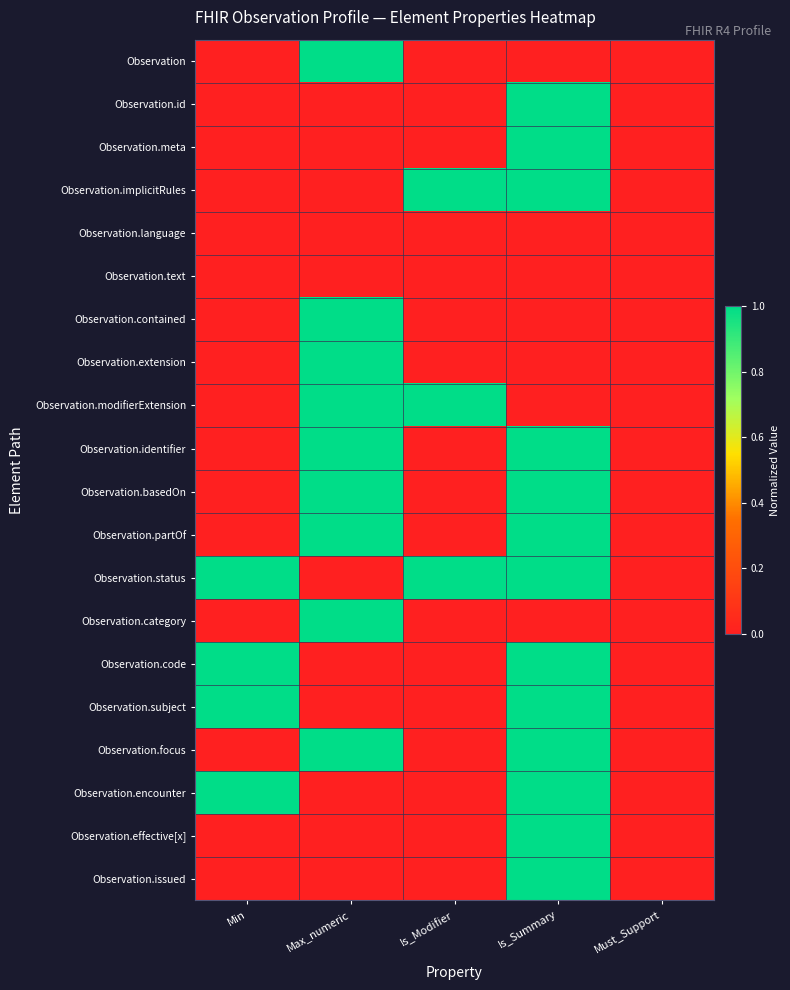

Reading left to right, what are all the values shown in this chart?

Observation: Min=0	Max_numeric=1	Is_Modifier=0	Is_Summary=0	Must_Support=0
Observation.id: Min=0	Max_numeric=0	Is_Modifier=0	Is_Summary=1	Must_Support=0
Observation.meta: Min=0	Max_numeric=0	Is_Modifier=0	Is_Summary=1	Must_Support=0
Observation.implicitRules: Min=0	Max_numeric=0	Is_Modifier=1	Is_Summary=1	Must_Support=0
Observation.language: Min=0	Max_numeric=0	Is_Modifier=0	Is_Summary=0	Must_Support=0
Observation.text: Min=0	Max_numeric=0	Is_Modifier=0	Is_Summary=0	Must_Support=0
Observation.contained: Min=0	Max_numeric=1	Is_Modifier=0	Is_Summary=0	Must_Support=0
Observation.extension: Min=0	Max_numeric=1	Is_Modifier=0	Is_Summary=0	Must_Support=0
Observation.modifierExtension: Min=0	Max_numeric=1	Is_Modifier=1	Is_Summary=0	Must_Support=0
Observation.identifier: Min=0	Max_numeric=1	Is_Modifier=0	Is_Summary=1	Must_Support=0
Observation.basedOn: Min=0	Max_numeric=1	Is_Modifier=0	Is_Summary=1	Must_Support=0
Observation.partOf: Min=0	Max_numeric=1	Is_Modifier=0	Is_Summary=1	Must_Support=0
Observation.status: Min=1	Max_numeric=0	Is_Modifier=1	Is_Summary=1	Must_Support=0
Observation.category: Min=0	Max_numeric=1	Is_Modifier=0	Is_Summary=0	Must_Support=0
Observation.code: Min=1	Max_numeric=0	Is_Modifier=0	Is_Summary=1	Must_Support=0
Observation.subject: Min=1	Max_numeric=0	Is_Modifier=0	Is_Summary=1	Must_Support=0
Observation.focus: Min=0	Max_numeric=1	Is_Modifier=0	Is_Summary=1	Must_Support=0
Observation.encounter: Min=1	Max_numeric=0	Is_Modifier=0	Is_Summary=1	Must_Support=0
Observation.effective[x]: Min=0	Max_numeric=0	Is_Modifier=0	Is_Summary=1	Must_Support=0
Observation.issued: Min=0	Max_numeric=0	Is_Modifier=0	Is_Summary=1	Must_Support=0